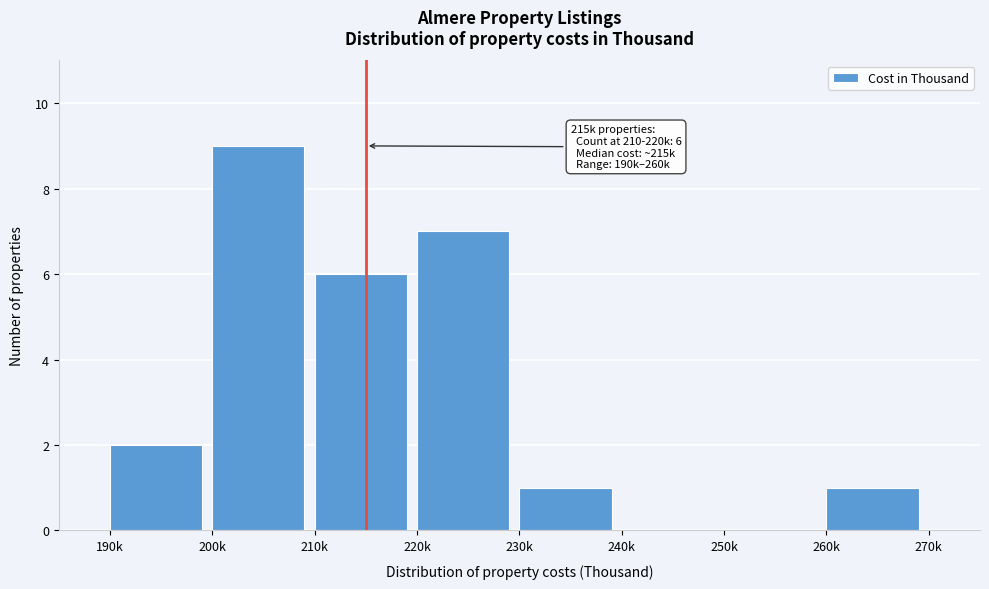

Reading left to right, transcribe all the data shown in this chart.

190k=2	200k=9	210k=6	220k=7	230k=1	240k=0	250k=0	260k=1